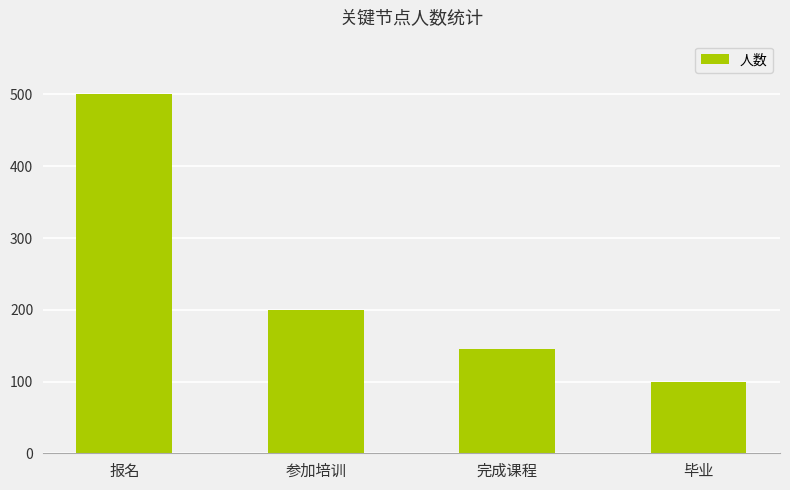

What is the label of the 4th bar from the right?

报名